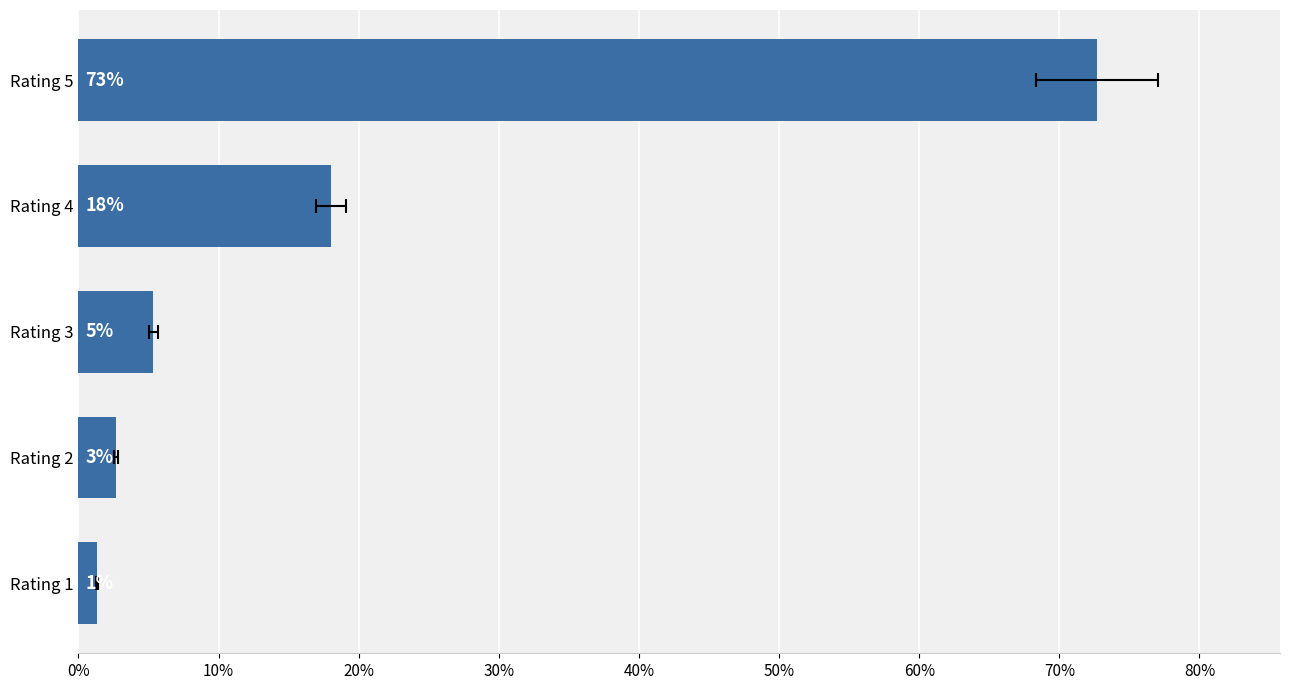

True or false: the data shows 0.0 at Rating 2.

False